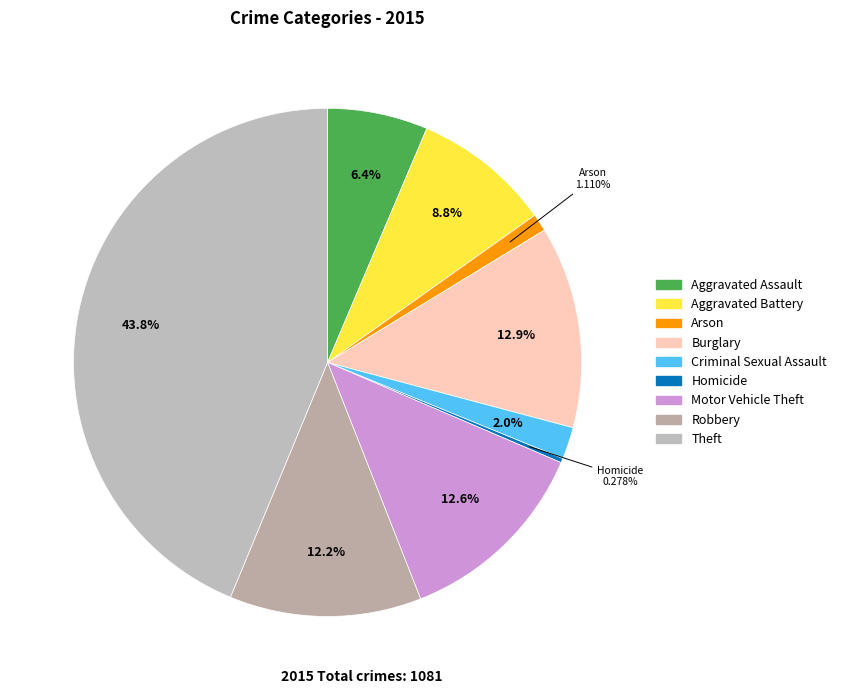

What percentage do Aggravated Battery and Arson together represent?

9.9%